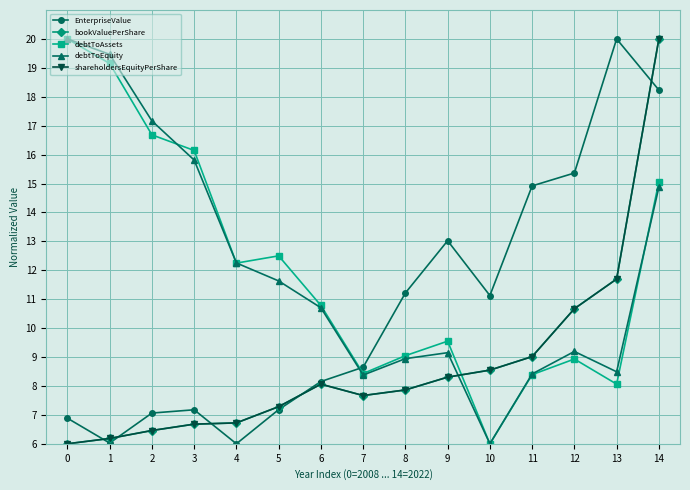

What is the difference between the maximum and minimum values in the shareholdersEquityPerShare series?

14.0